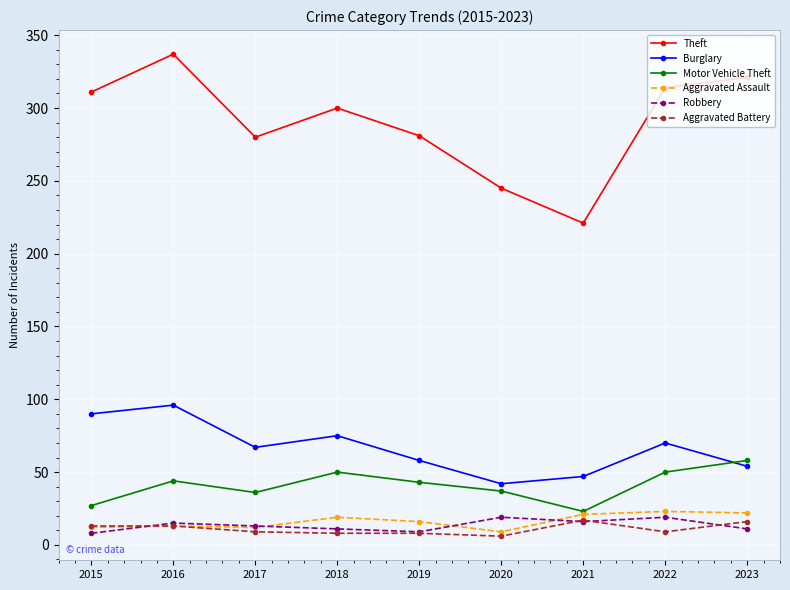

True or false: Robbery and Burglary intersect in this chart.

False